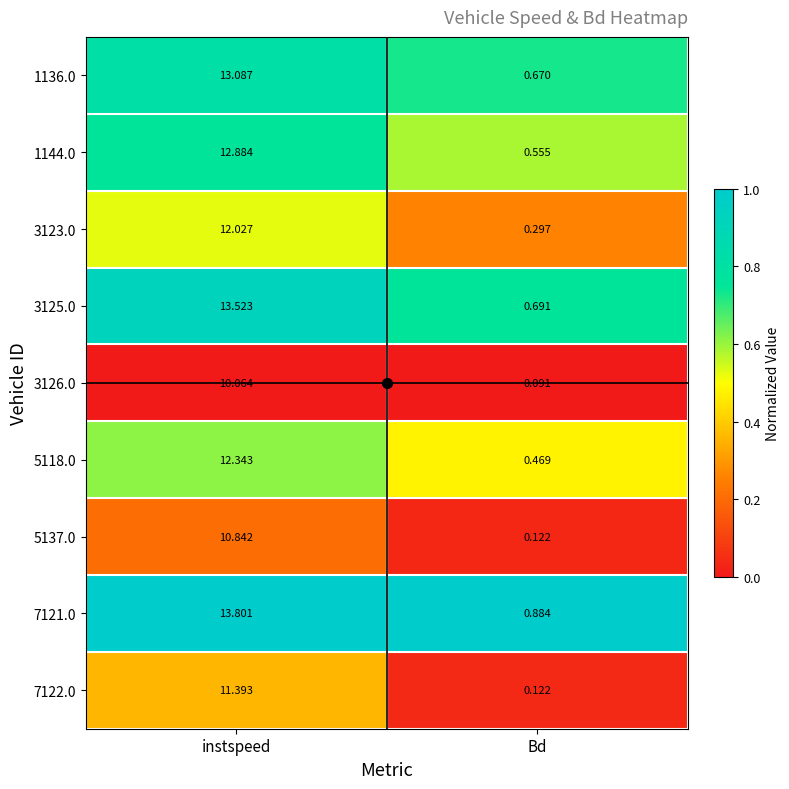

At which label does 3123.0 first exceed 12?

instspeed